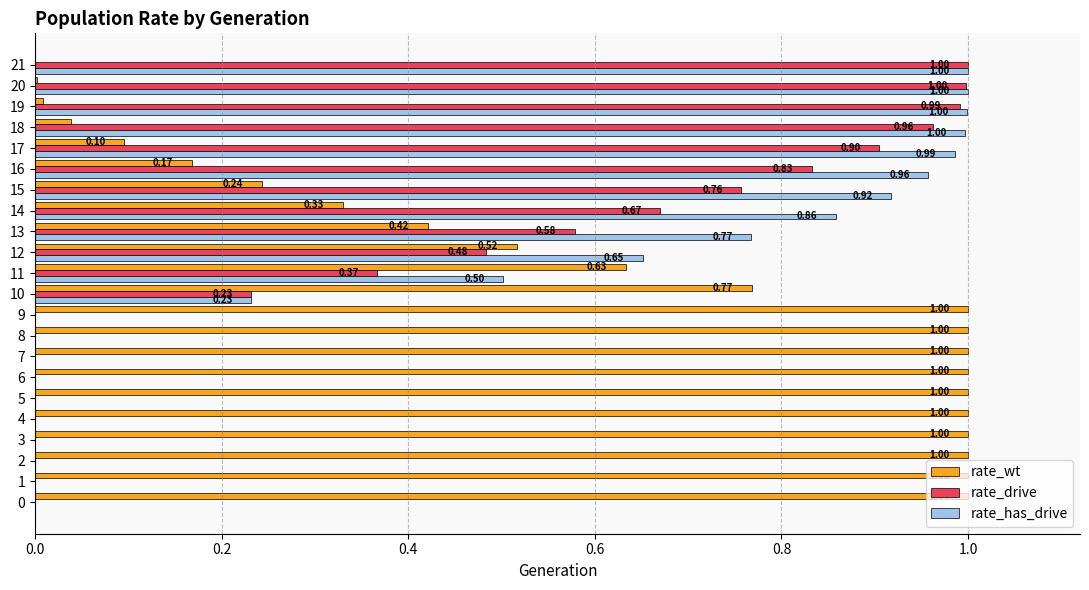

What is the sum of all rate_drive values?

8.8